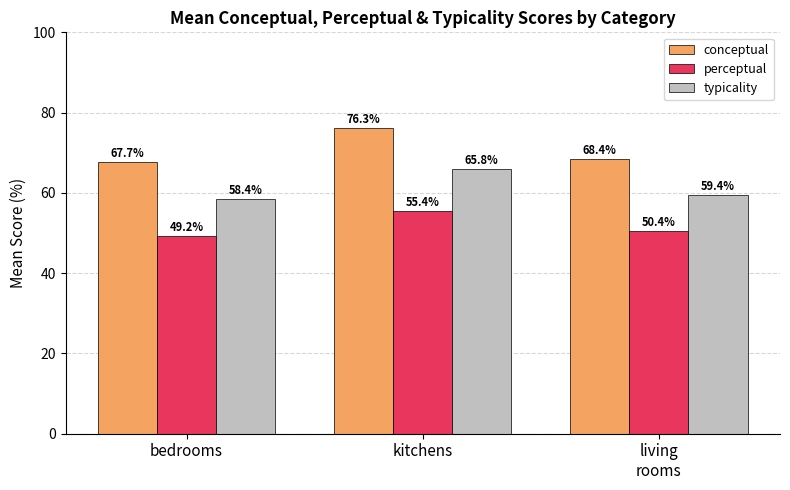

What are all the series names shown in the legend?

conceptual, perceptual, typicality